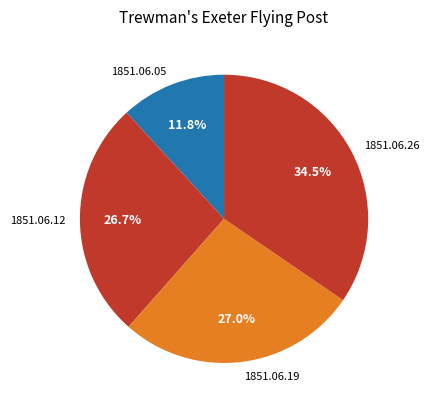

To the nearest percent, what is the difference between the largest and smallest slice percentages?

23%